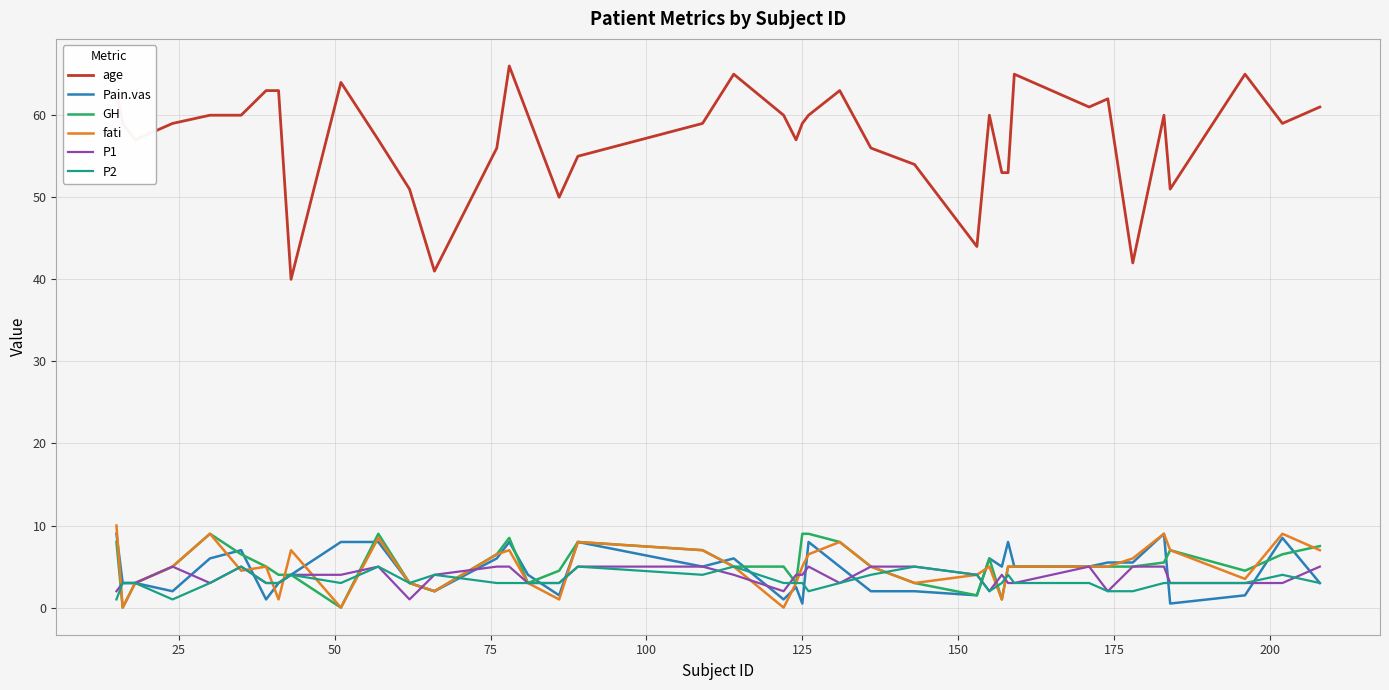

What are all the series names shown in the legend?

age, Pain.vas, GH, fati, P1, P2